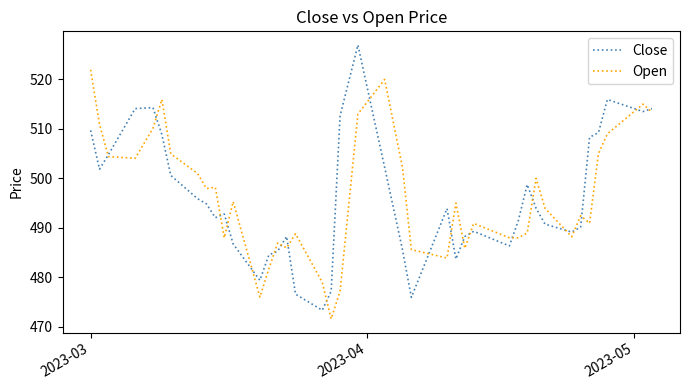

Which series has the largest range (max minus min)?

Close